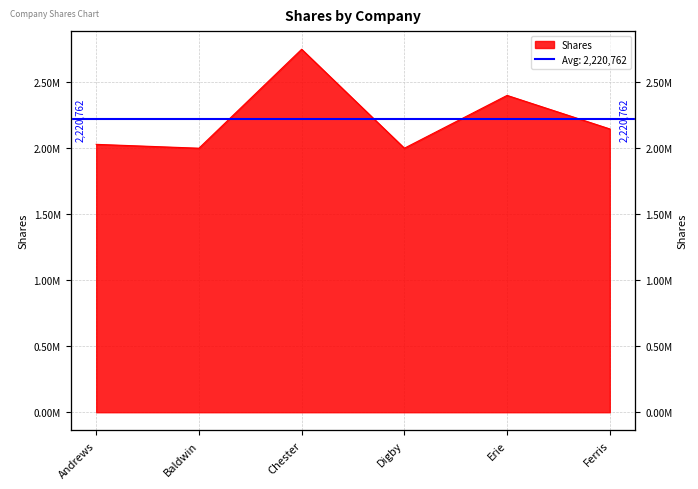

Reading left to right, what are all the values shown in this chart?

2029194	2000000	2749450	2000000	2399957	2145970